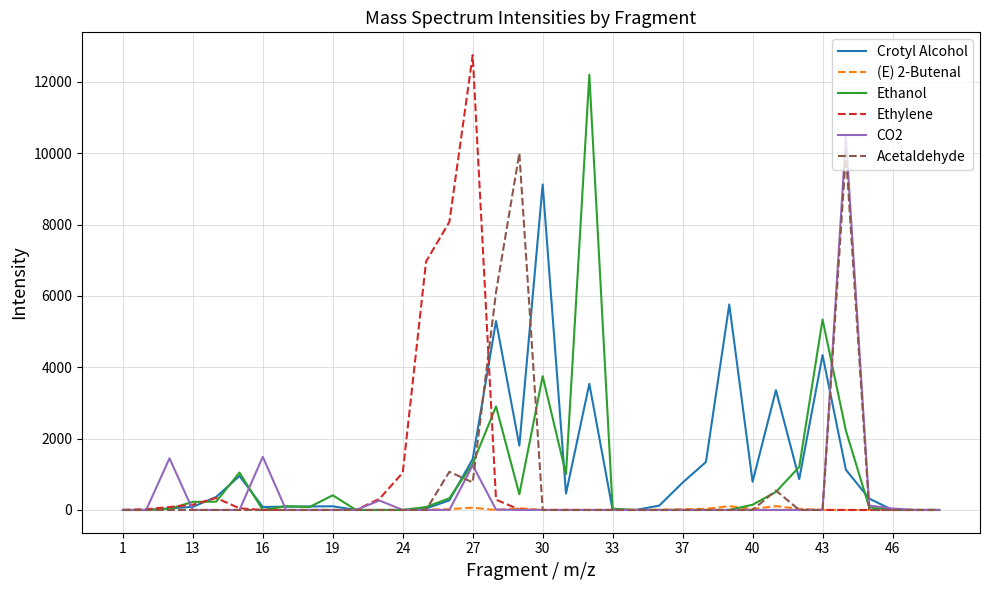

What is the highest value of the CO2 series?

10456.4